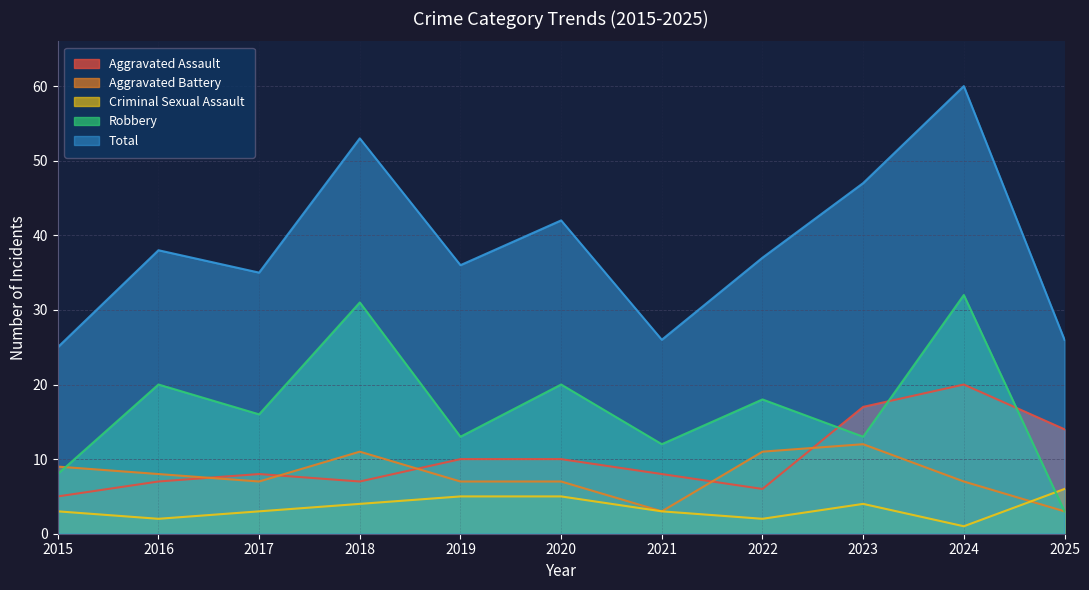

Is it true that Criminal Sexual Assault equals 3 at 2021?

True